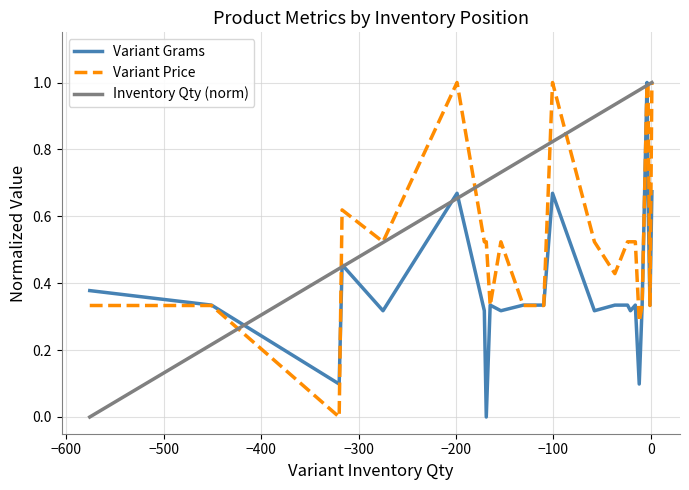

Which series has the largest total across all categories?

Inventory Qty (norm)